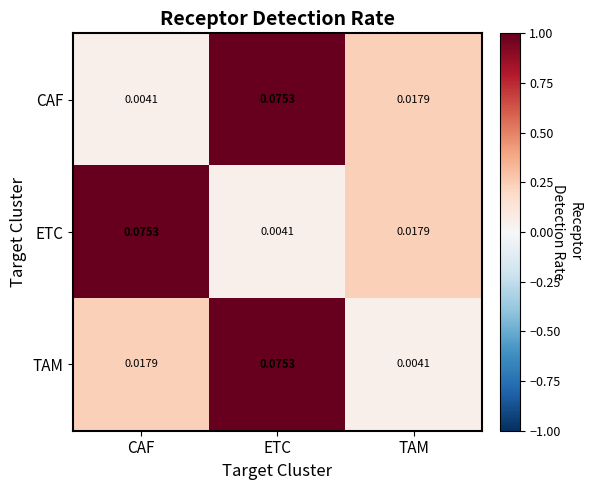

At which label is TAM closest to 0?

TAM